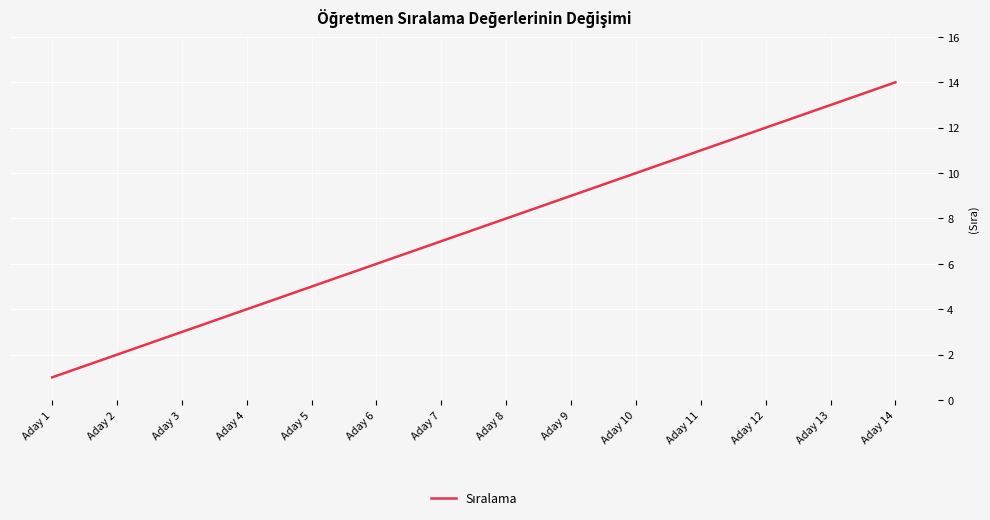

What is the minimum value shown in the chart?

1